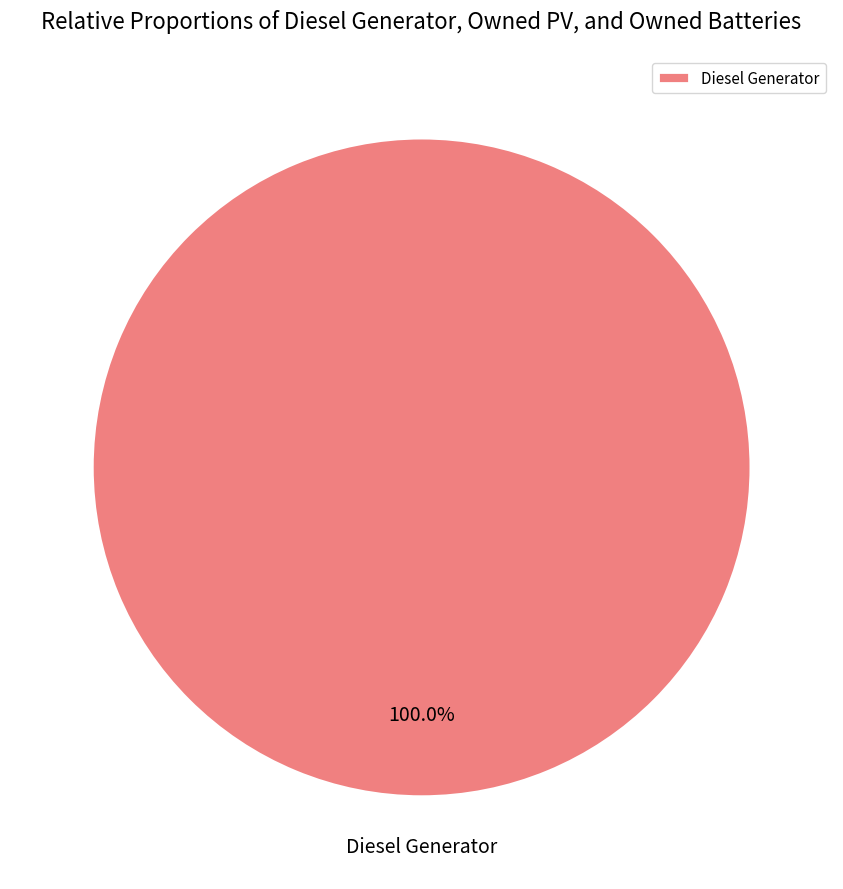

Is there any slice that represents more than half of the pie?

Yes